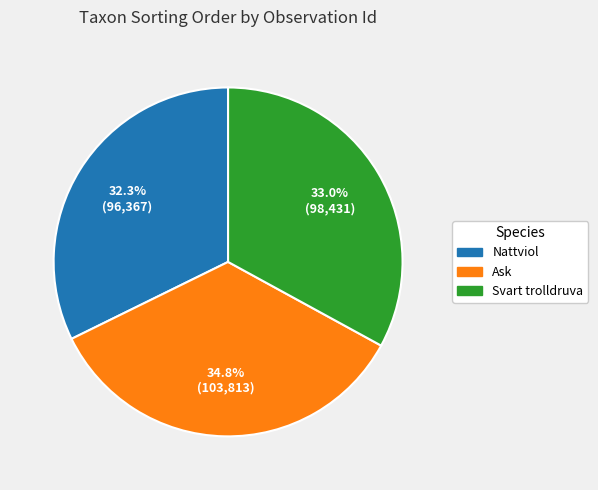

How many slices are in this pie chart?

3